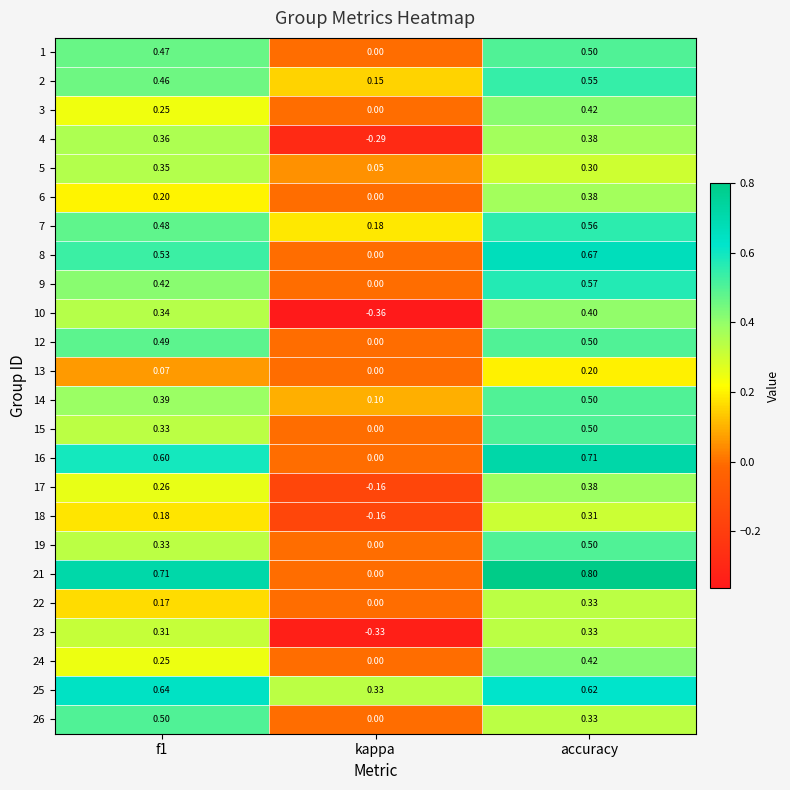

Which label corresponds to the largest value in the chart?

accuracy